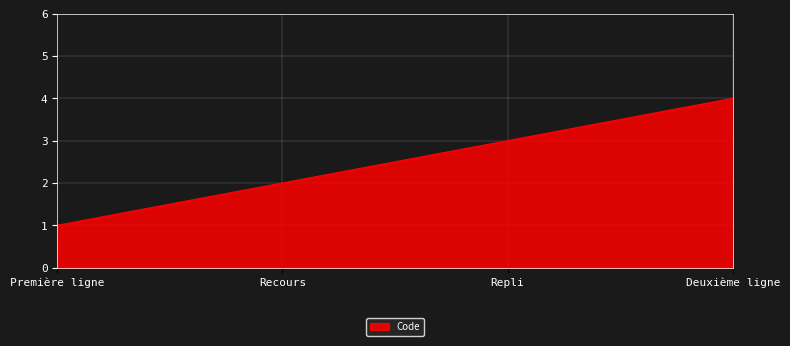

What is the ratio of the value at Recours to the value at Repli?

0.7